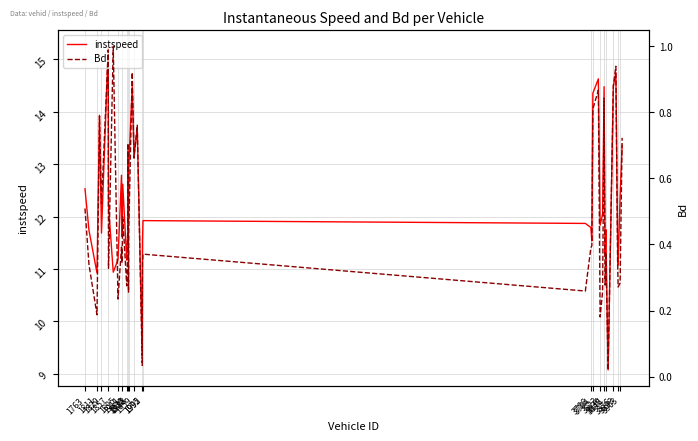

In instspeed, how many points are higher than both neighbors (excluding endpoints)?

12